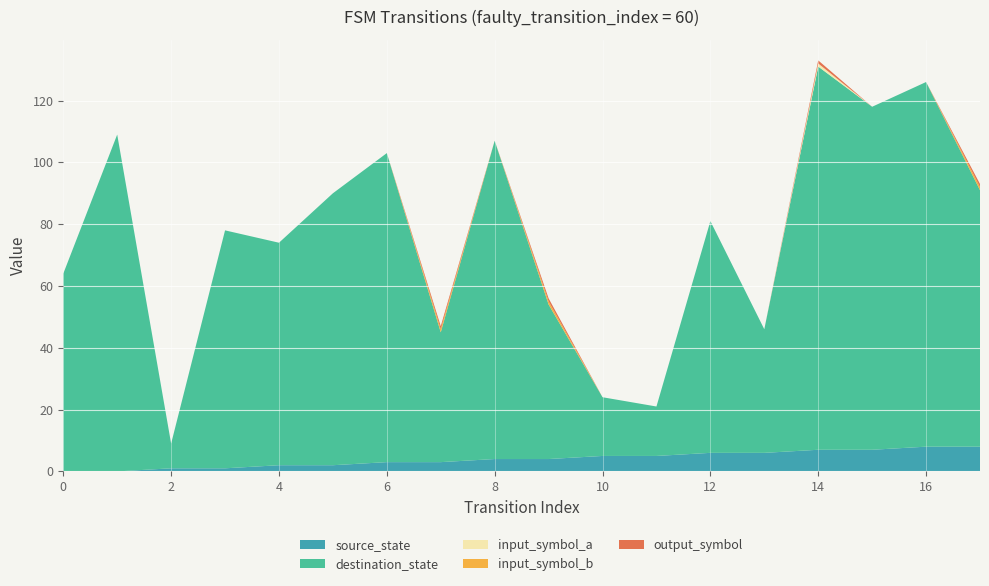

Reading left to right, extract all data points from this chart.

source_state: 0	0	1	1	2	2	3	3	4	4	5	5	6	6	7	7	8	8
destination_state: 64	109	8	77	72	88	100	42	103	50	19	16	75	40	124	111	118	83
input_symbol_a: 0	0	0	0	0	0	0	0	0	0	0	0	0	0	1	0	0	0
input_symbol_b: 0	0	0	0	0	0	0	1	0	1	0	0	0	0	0	0	0	1
output_symbol: 0	0	0	0	0	0	0	1	0	1	0	0	0	0	1	0	0	1